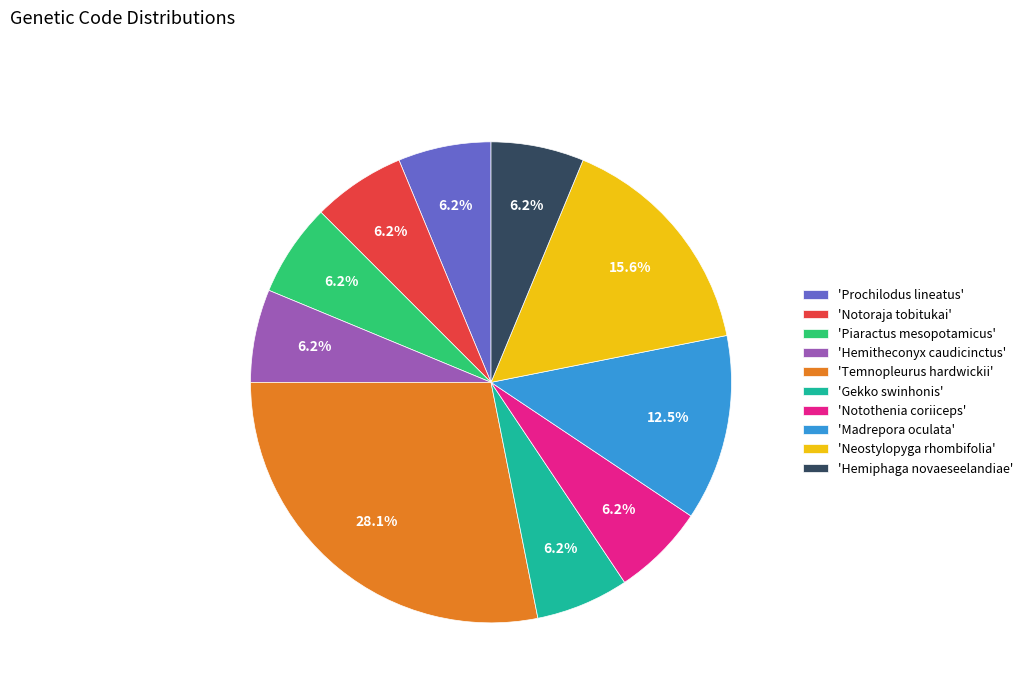

Is there a majority slice in this chart?

No